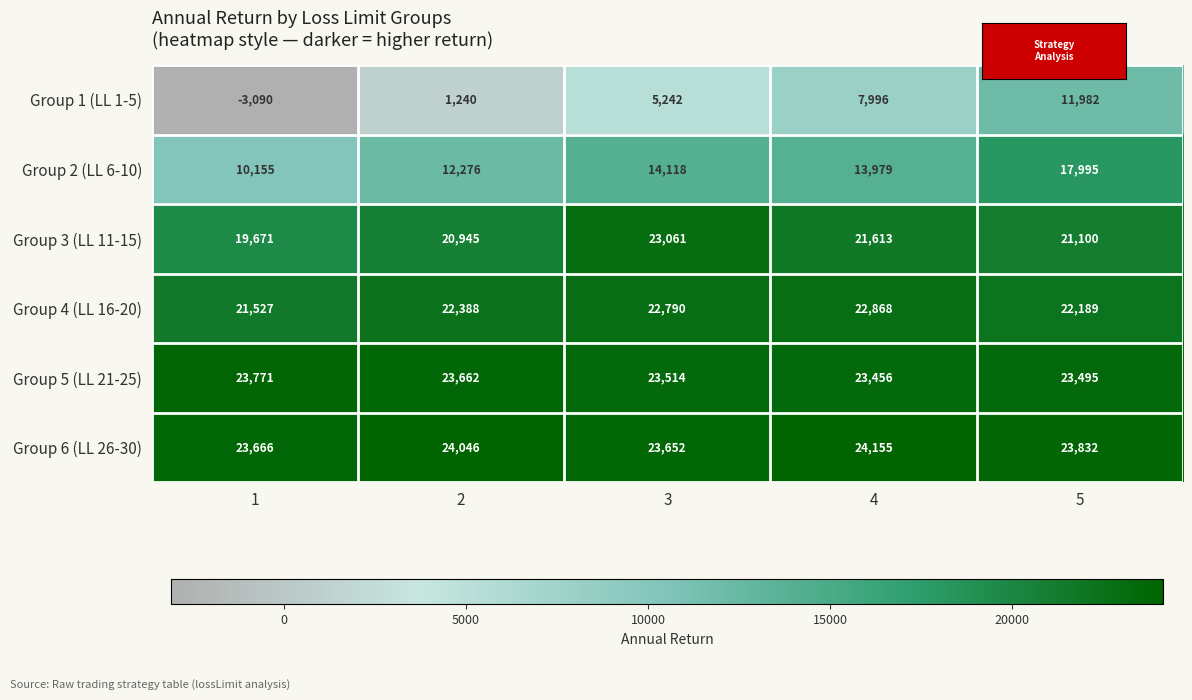

What is the difference between the Group 1 (LL 1-5) values at 5 and 2?

10742